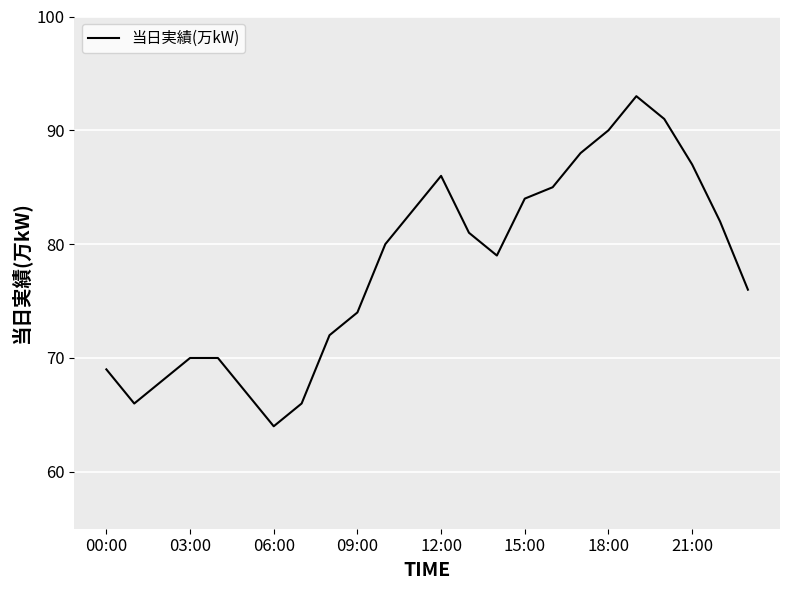

What is the minimum value shown in the chart?

64